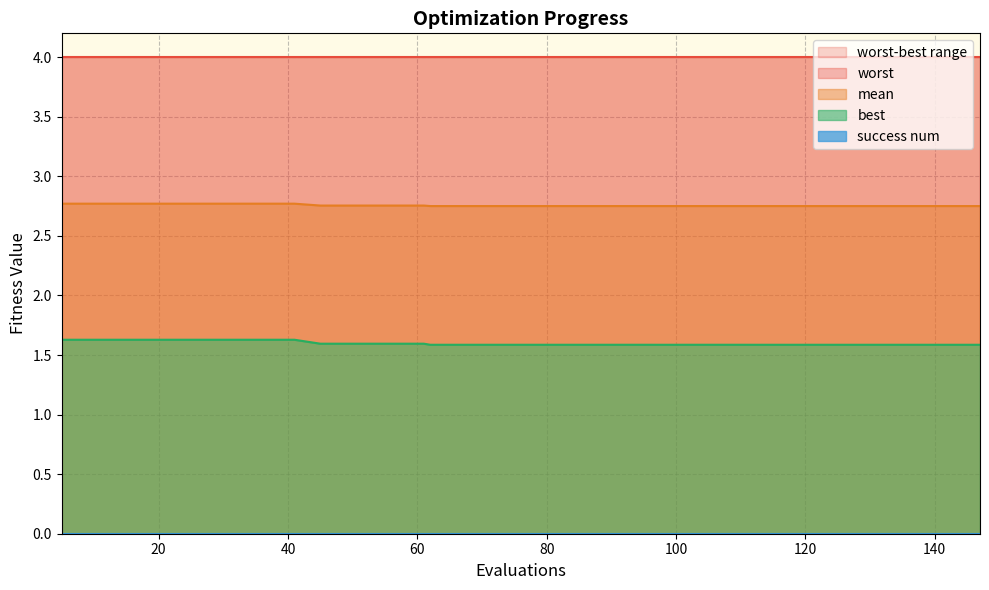

Which has a higher value, 41 or 45?

41